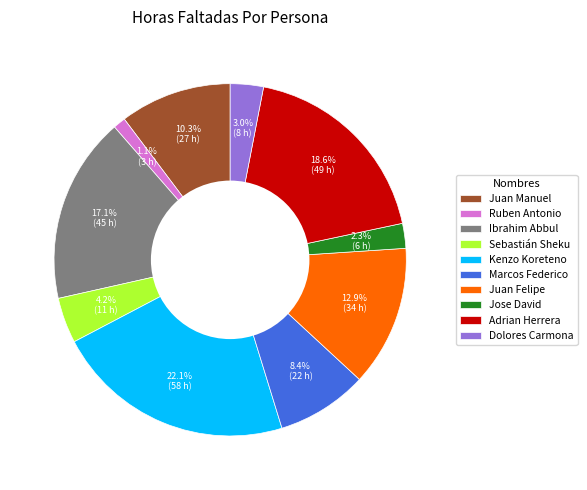

Does Jose David account for over 50% of the chart?

No